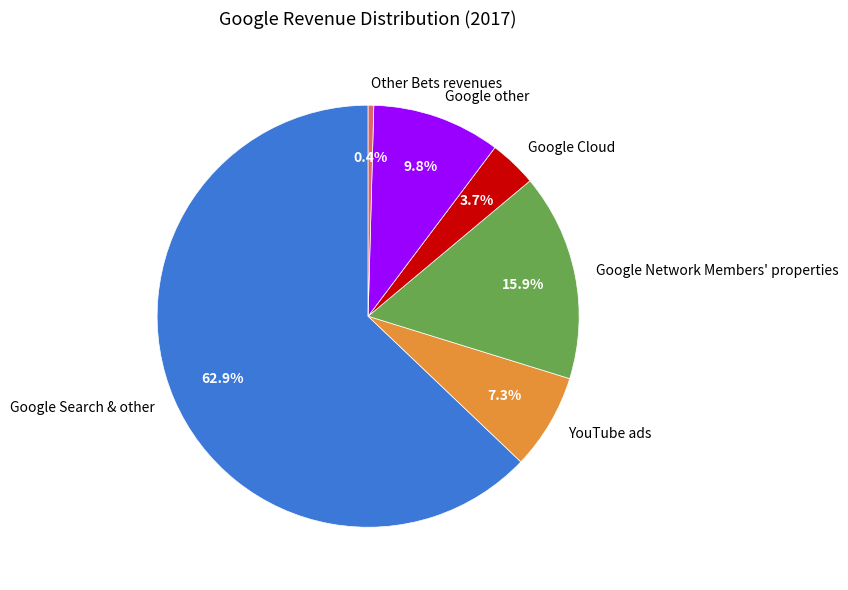

Does any single category account for the majority?

Yes